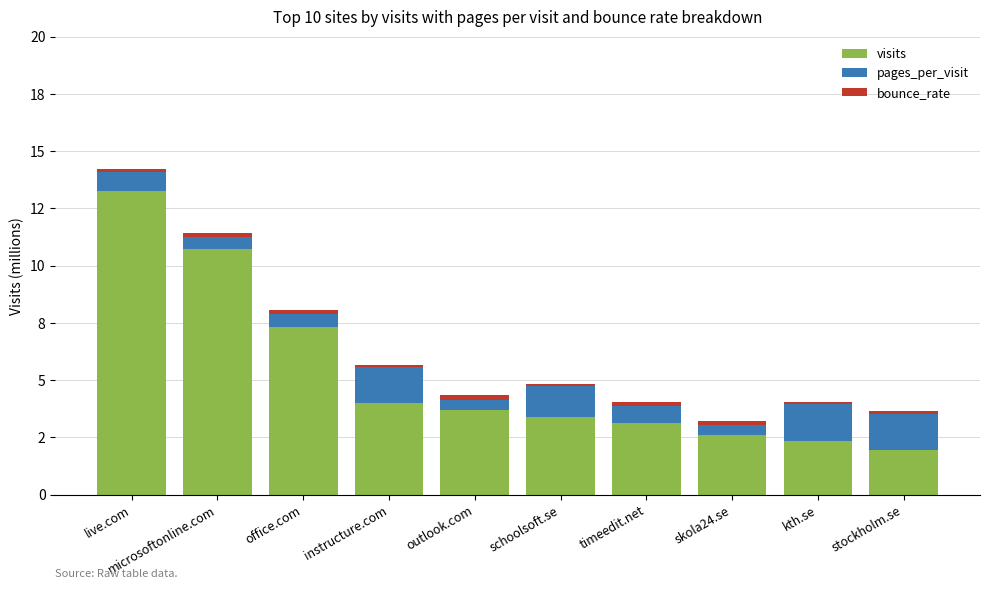

True or false: bounce_rate has a value of 0.1 at schoolsoft.se.

True